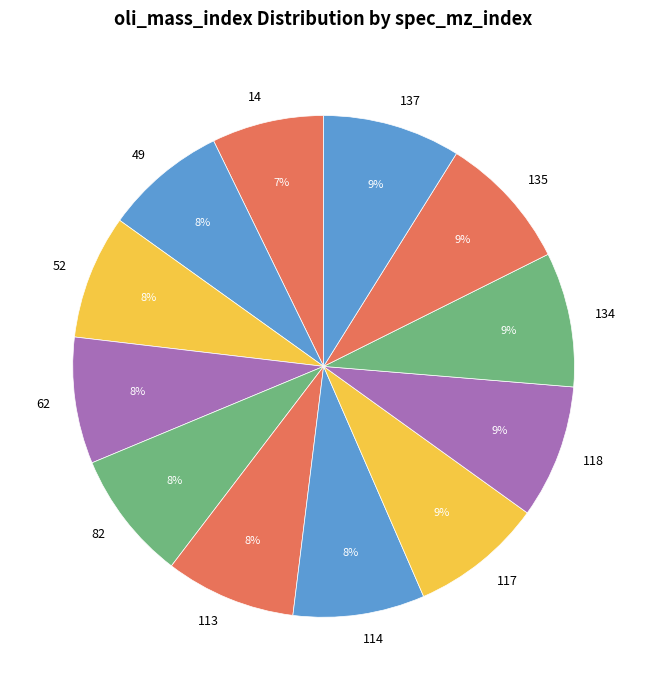

Which slice is the smallest?

14